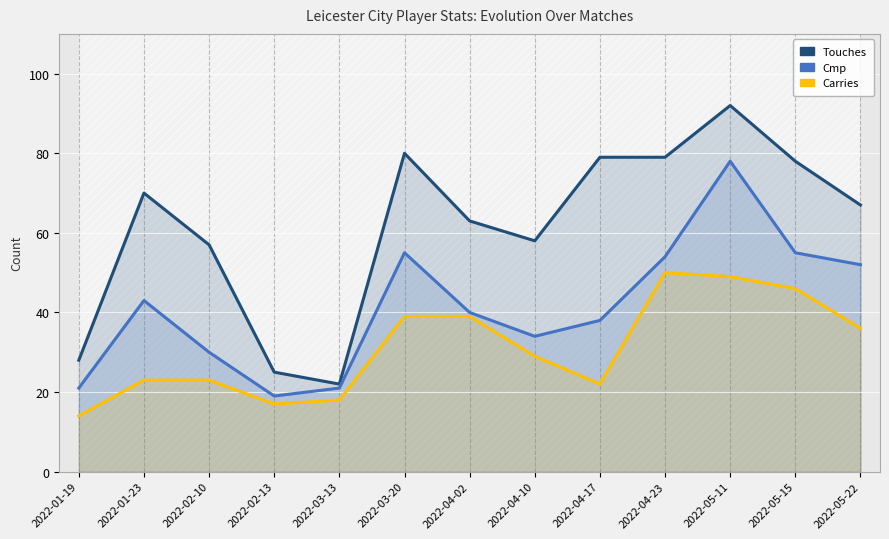

Where is Cmp nearest to the value 48?

2022-05-22